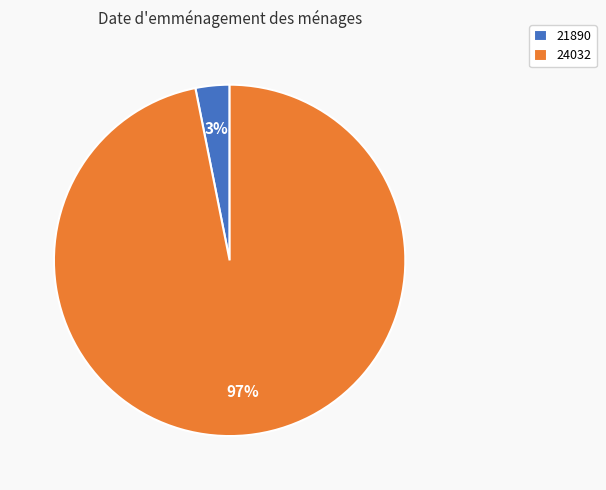

Which has a higher value, 21890 or 24032?

24032